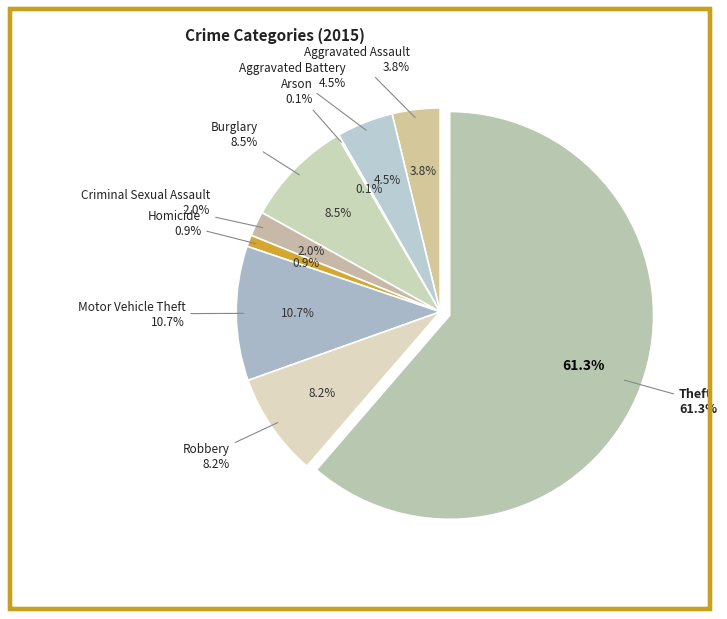

To the nearest percent, what is the combined percentage of Aggravated Battery and Motor Vehicle Theft?

15%